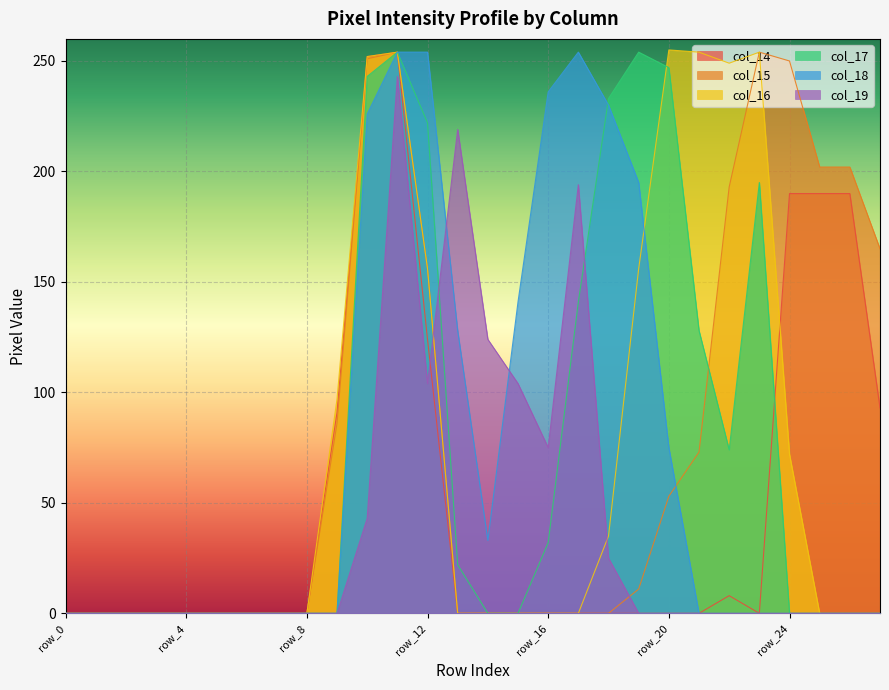

Which series ends up on top after the final intersection of col_19 and col_15?

col_15